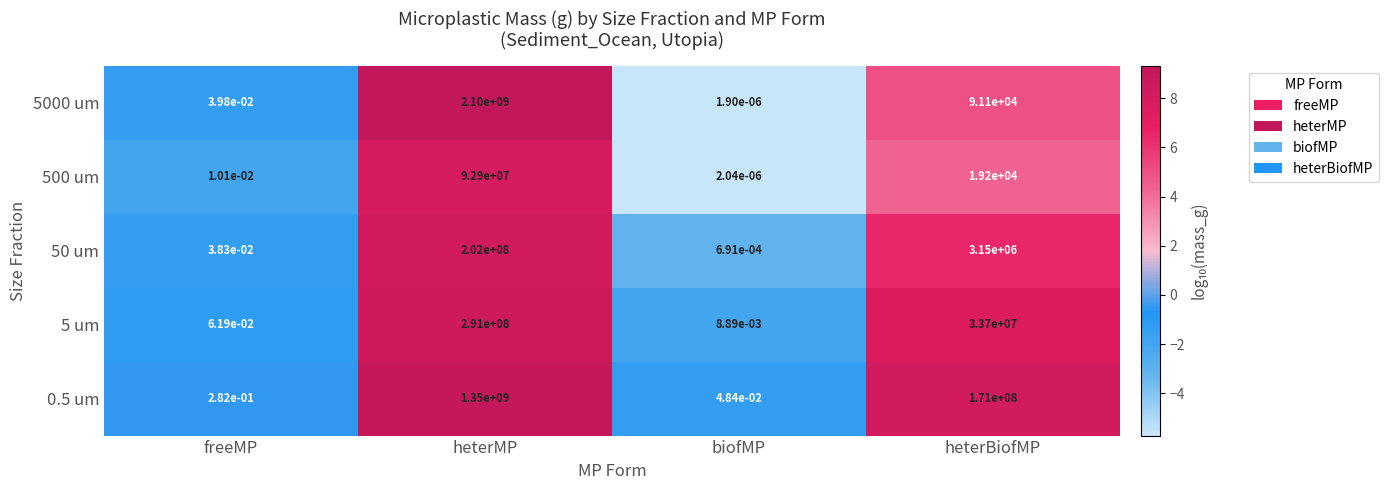

How many data points does each series have?

4